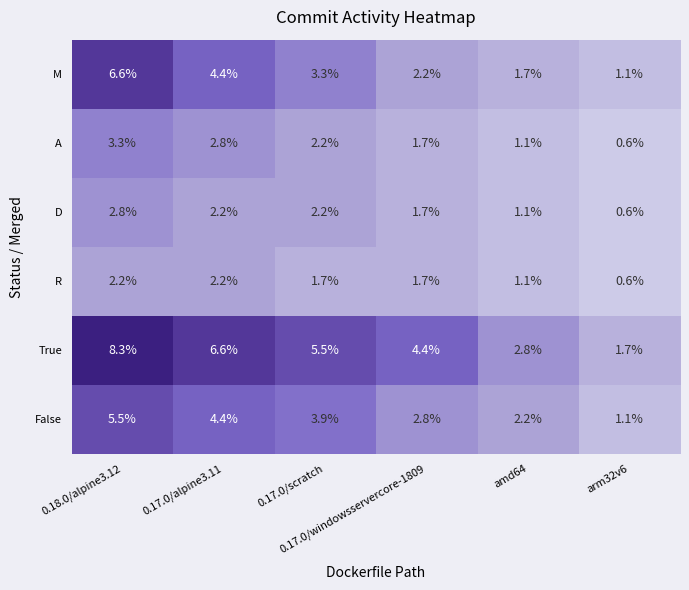

What is the difference between the maximum and minimum values in the True series?

6.6